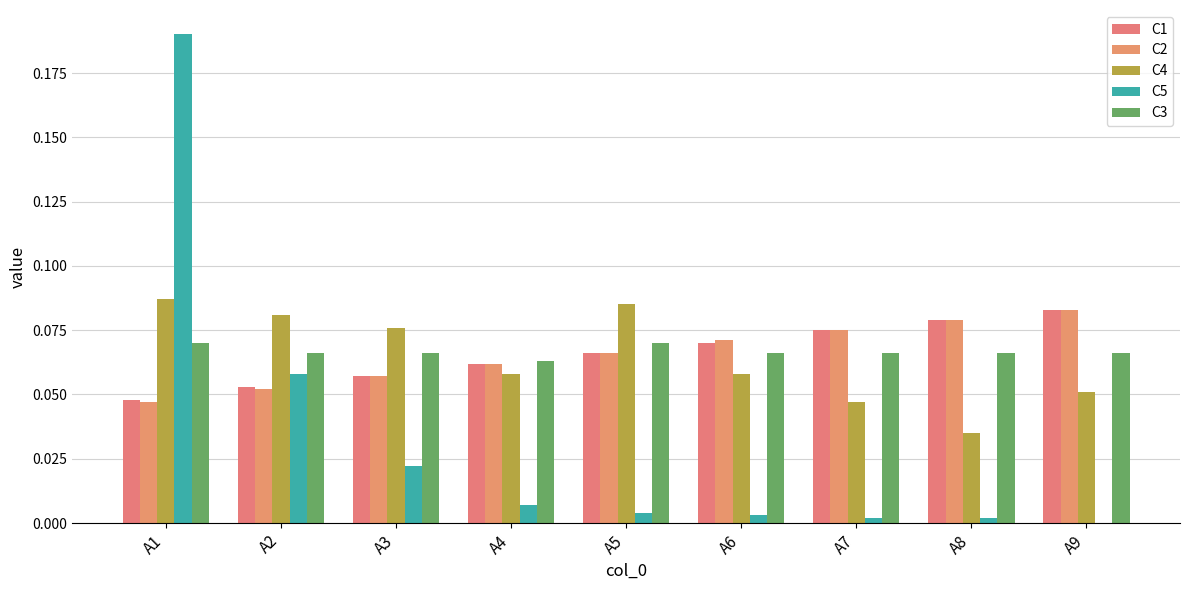

What is the value of the C4 bar at the 3rd from the left?

0.1